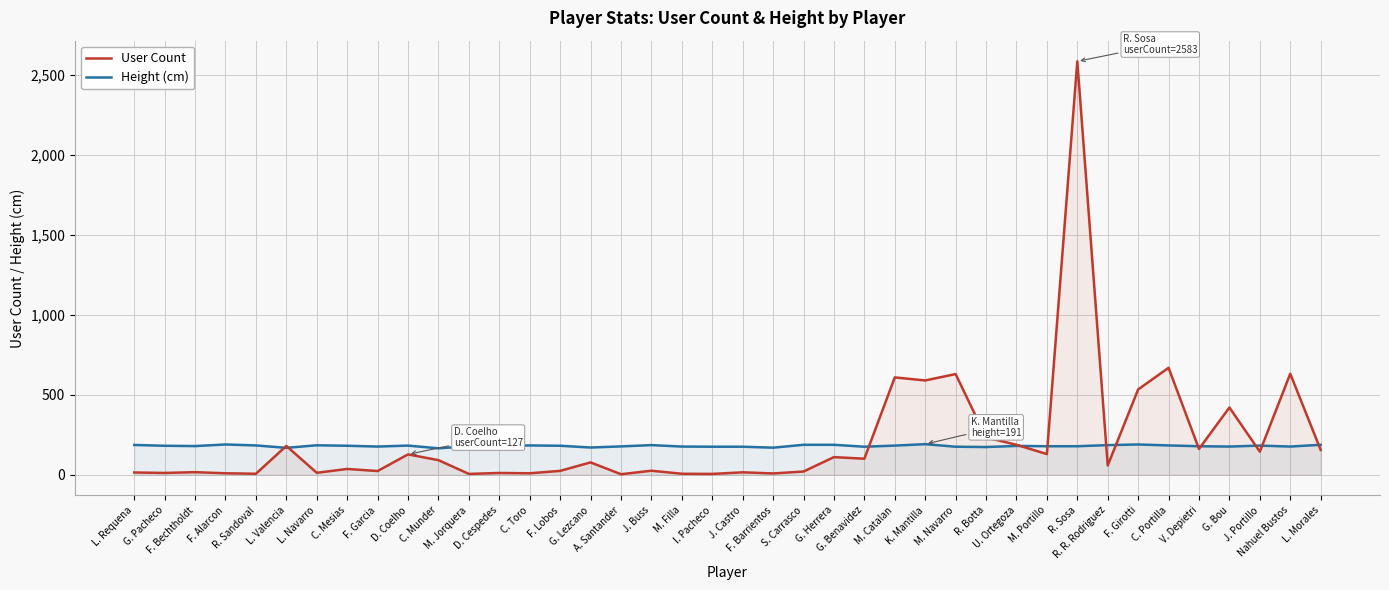

How many lines are shown in the chart?

2